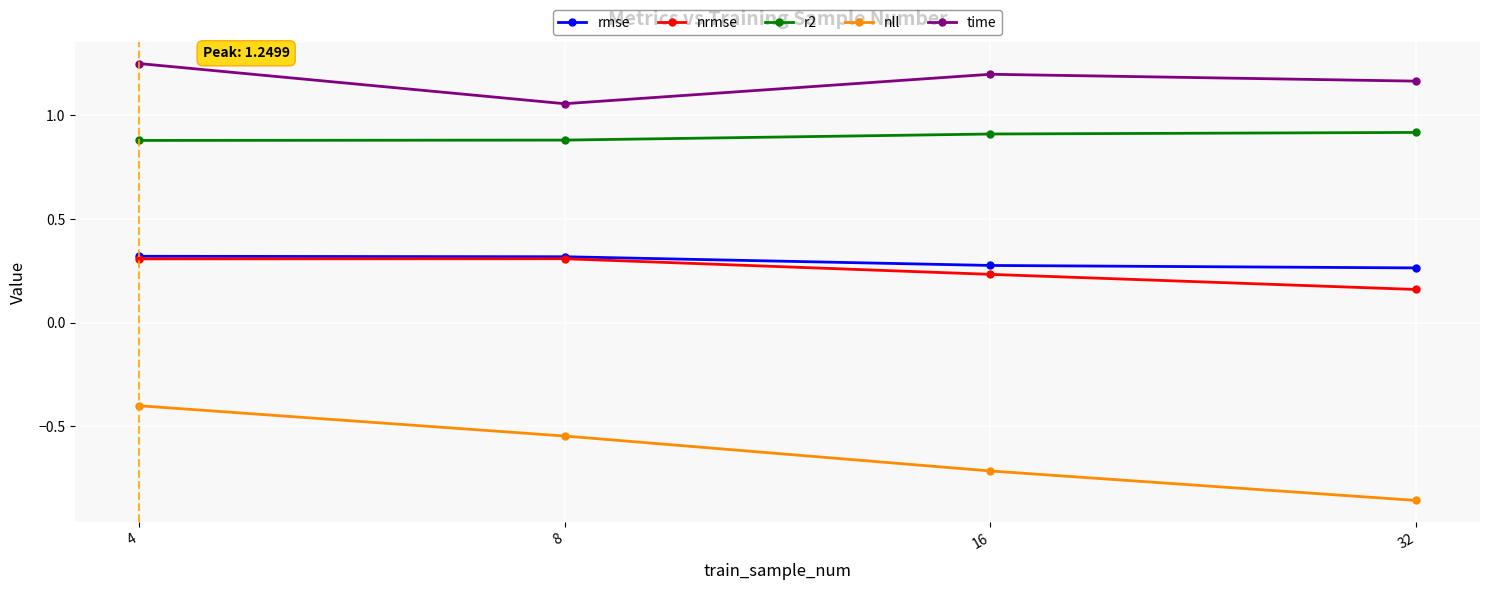

Where is time nearest to the value 1?

8